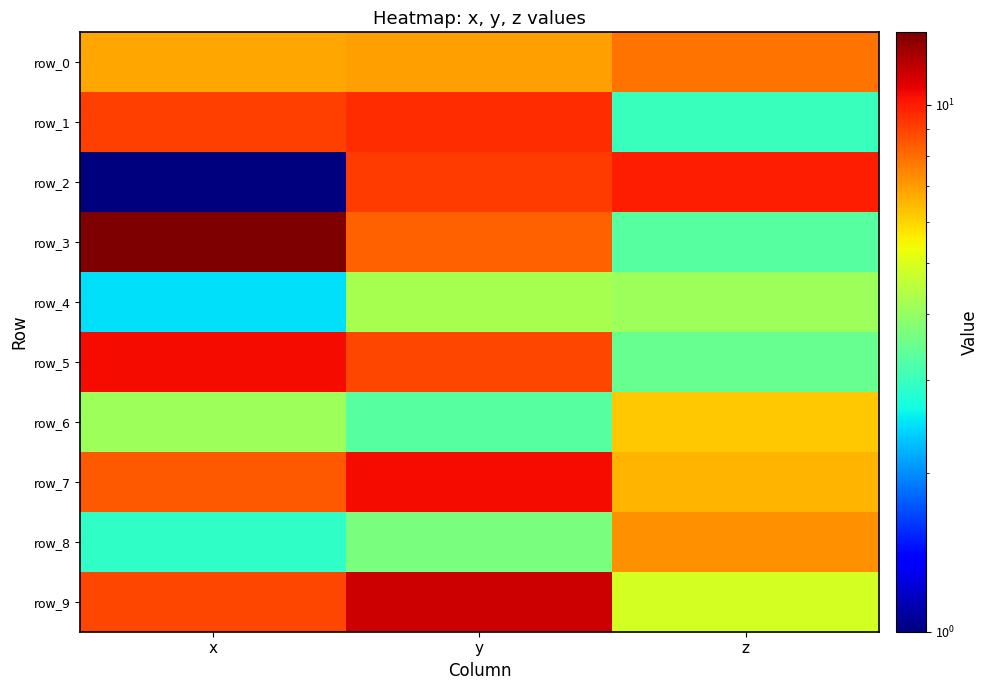

Where is row_4 nearest to the value 3?

x